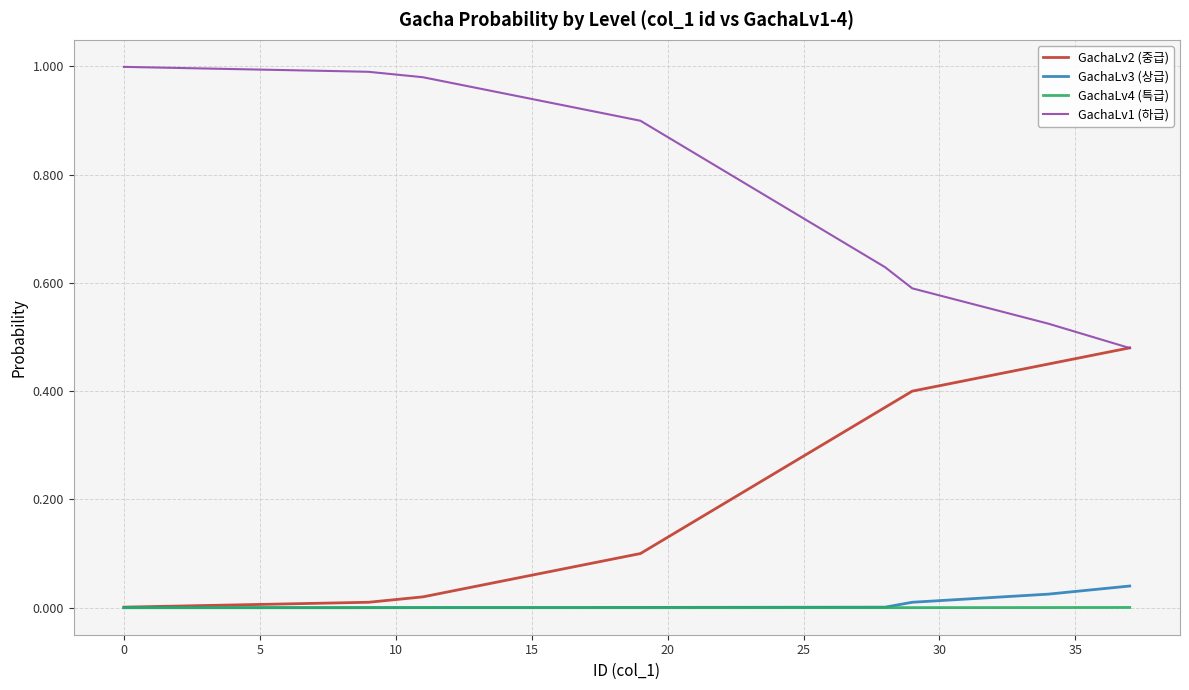

List the series in order of their peak value, highest first.

GachaLv1 (하급), GachaLv2 (중급), GachaLv3 (상급), GachaLv4 (특급)